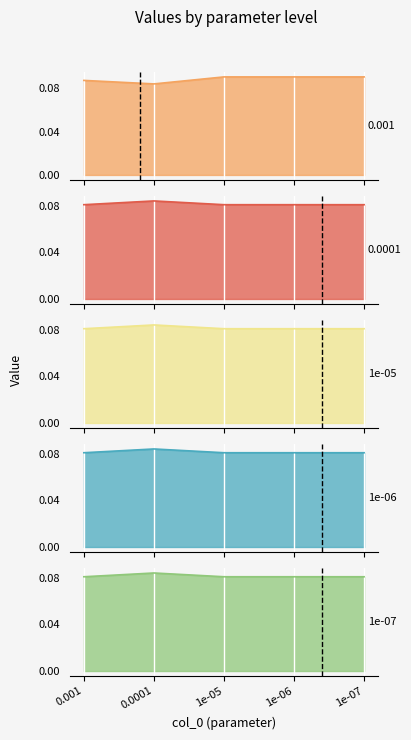

Is it true that 1e-07 equals 0.1 at 1e-05?

True